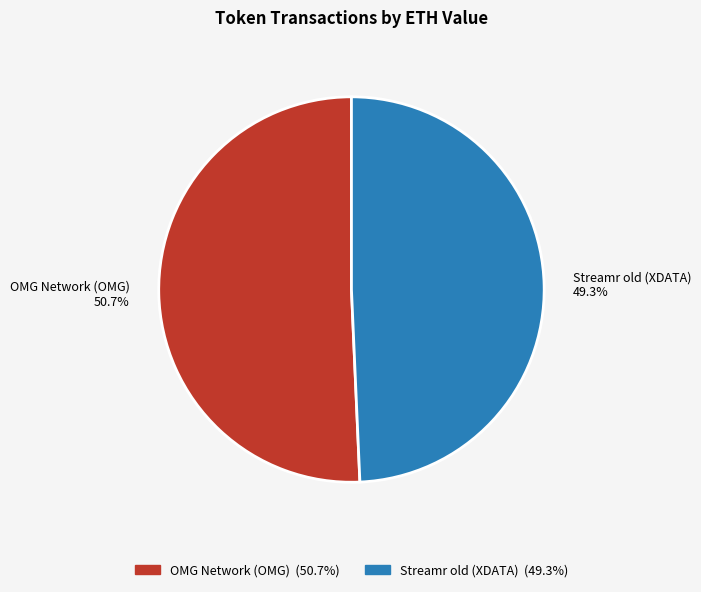

True or false: Streamr old (XDATA) accounts for 58% of the total.

False